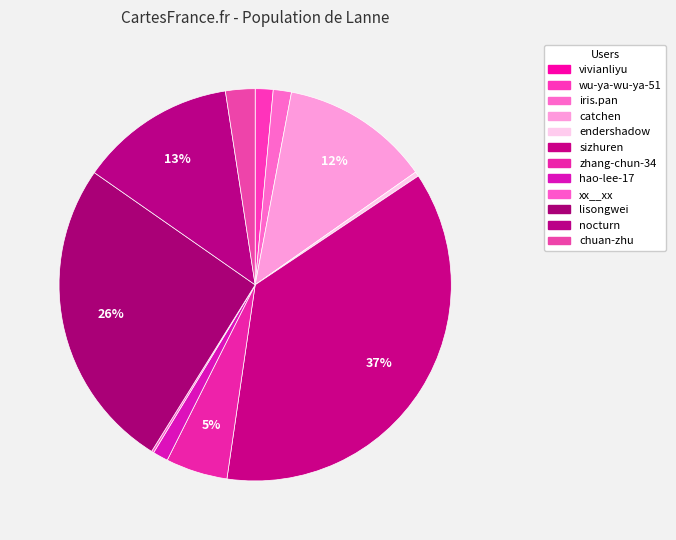

Rank the categories by value from lowest to highest.

vivianliyu, xx__xx, endershadow, hao-lee-17, wu-ya-wu-ya-51, iris.pan, chuan-zhu, zhang-chun-34, catchen, nocturn, lisongwei, sizhuren